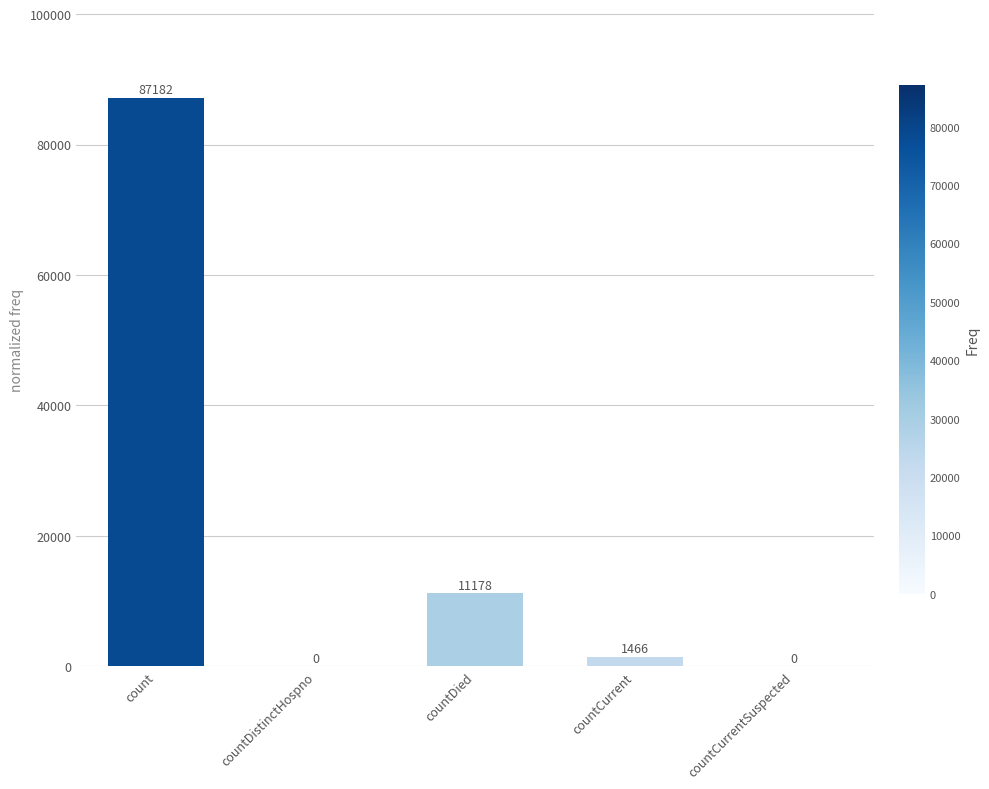

How many distinct data groups are displayed?

1